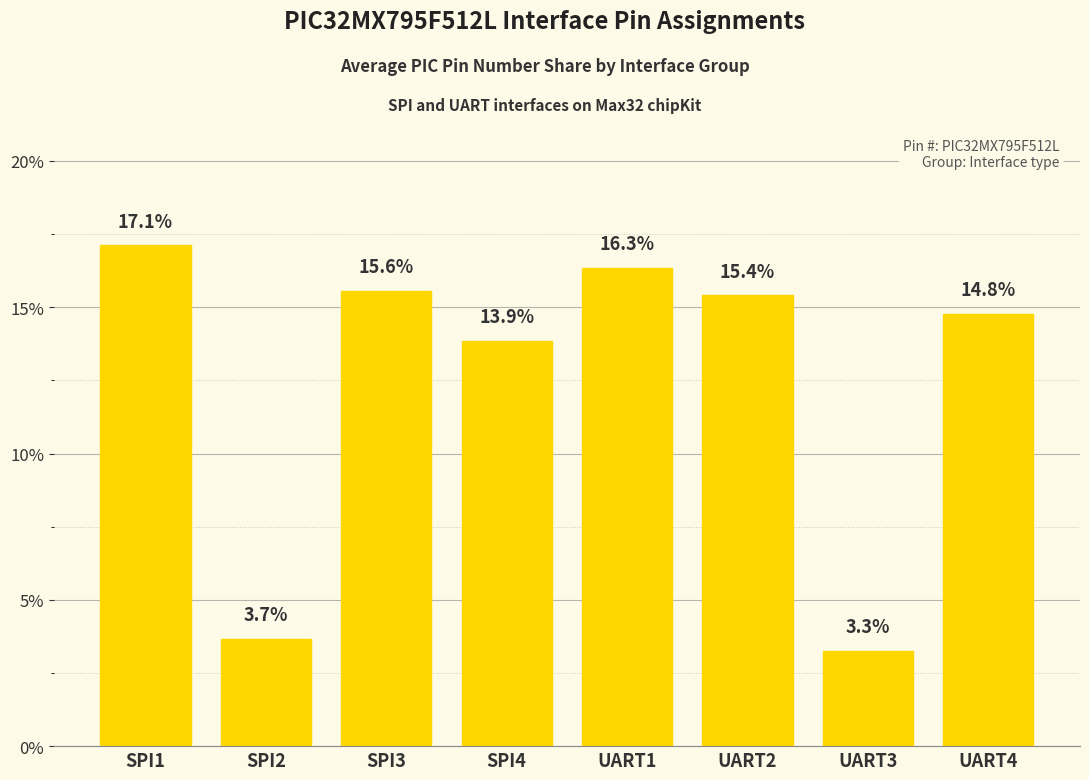

Does the chart contain stacked bars?

No